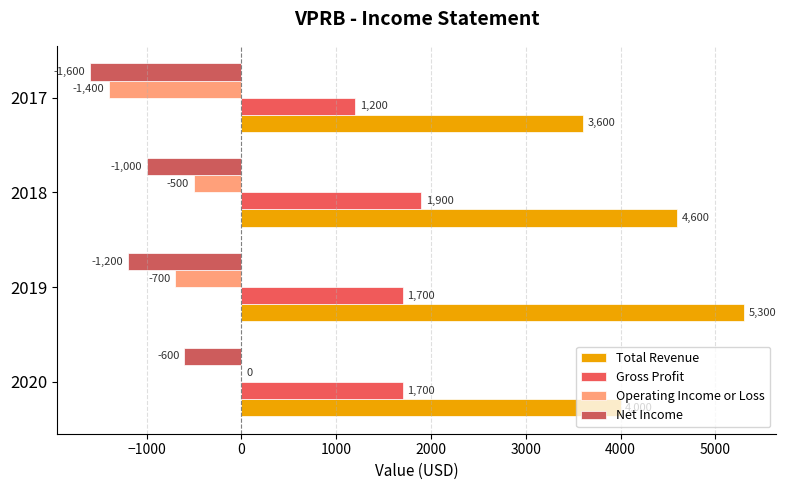

Count the number of categories in the chart.

4